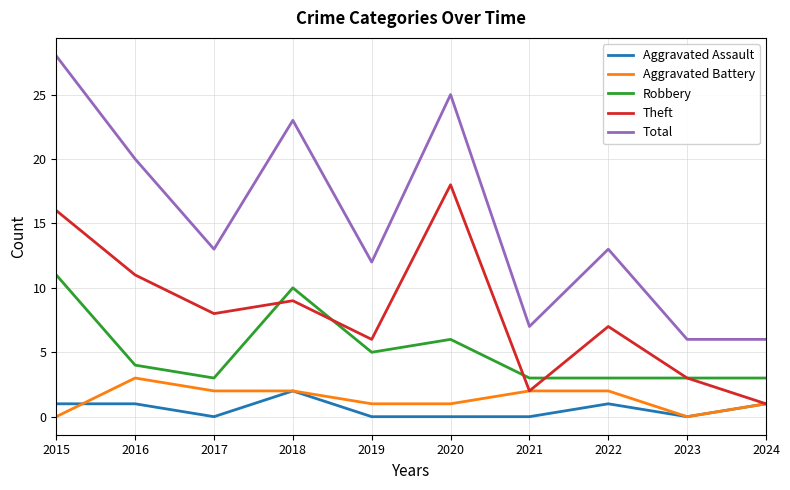

Reading left to right, extract all data points from this chart.

Aggravated Assault: 2015=1	2016=1	2017=0	2018=2	2019=0	2020=0	2021=0	2022=1	2023=0	2024=1
Aggravated Battery: 2015=0	2016=3	2017=2	2018=2	2019=1	2020=1	2021=2	2022=2	2023=0	2024=1
Robbery: 2015=11	2016=4	2017=3	2018=10	2019=5	2020=6	2021=3	2022=3	2023=3	2024=3
Theft: 2015=16	2016=11	2017=8	2018=9	2019=6	2020=18	2021=2	2022=7	2023=3	2024=1
Total: 2015=28	2016=20	2017=13	2018=23	2019=12	2020=25	2021=7	2022=13	2023=6	2024=6